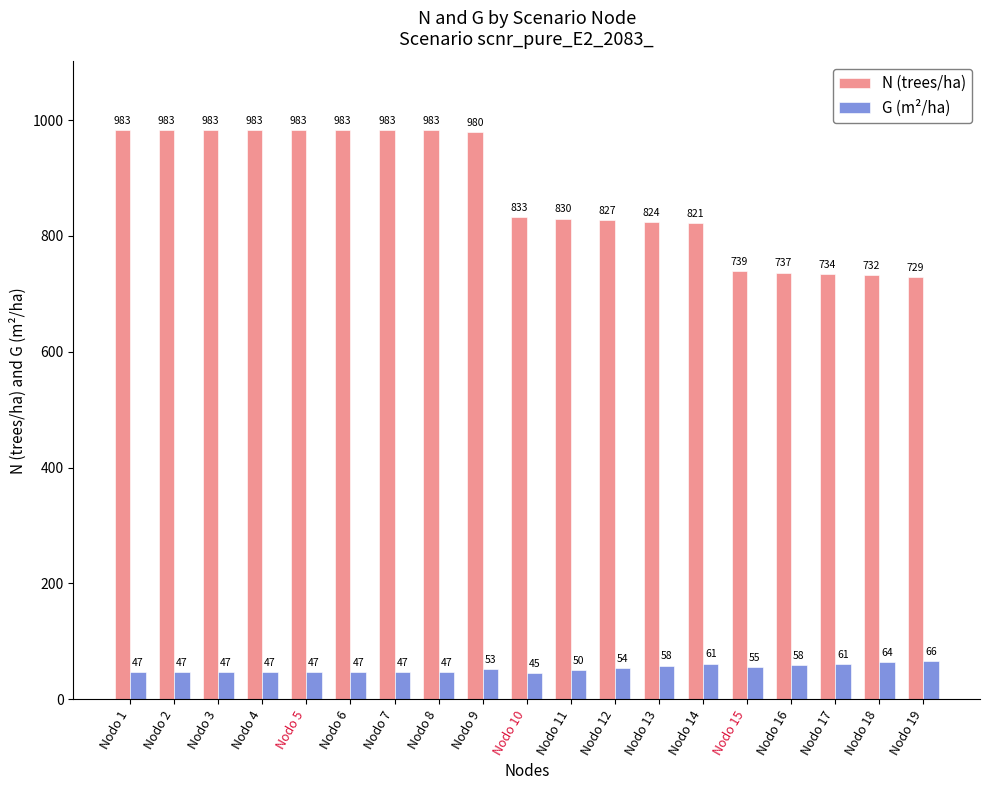

Which series has the largest range (max minus min)?

N (trees/ha)